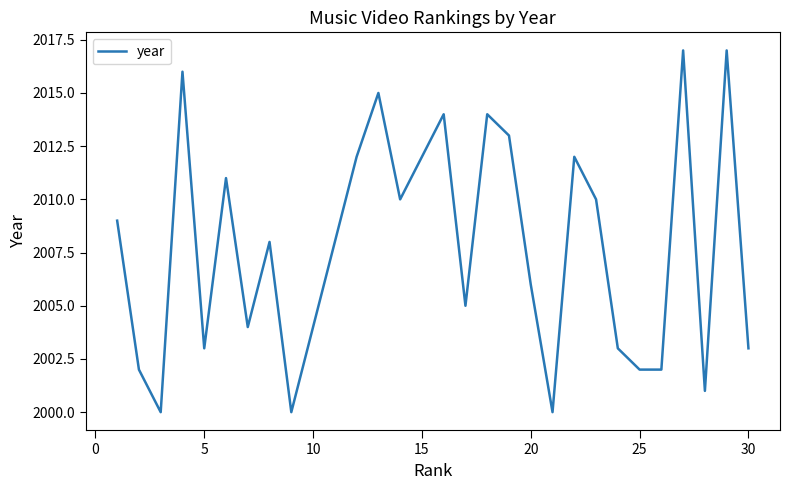

What is the minimum value shown in the chart?

2000